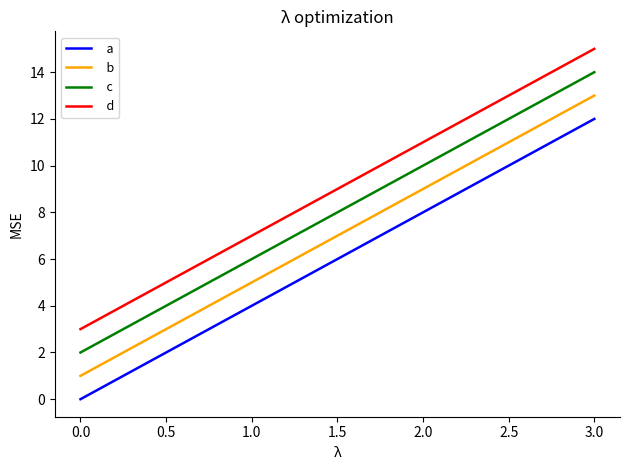

What position from the left is 0.0?

1